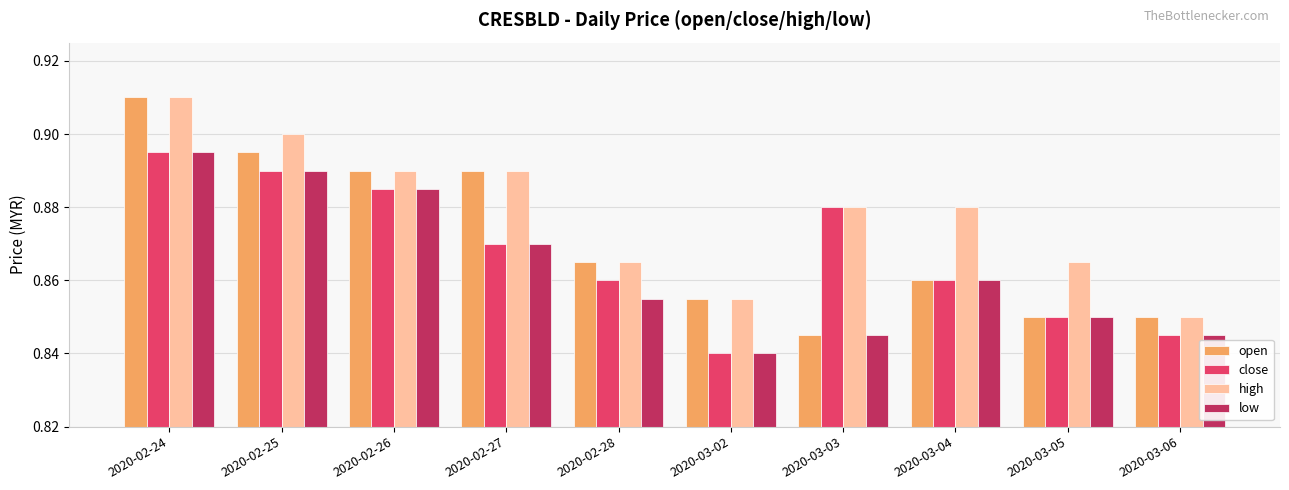

Which series changed the most between 2020-02-25 and 2020-03-06?

high